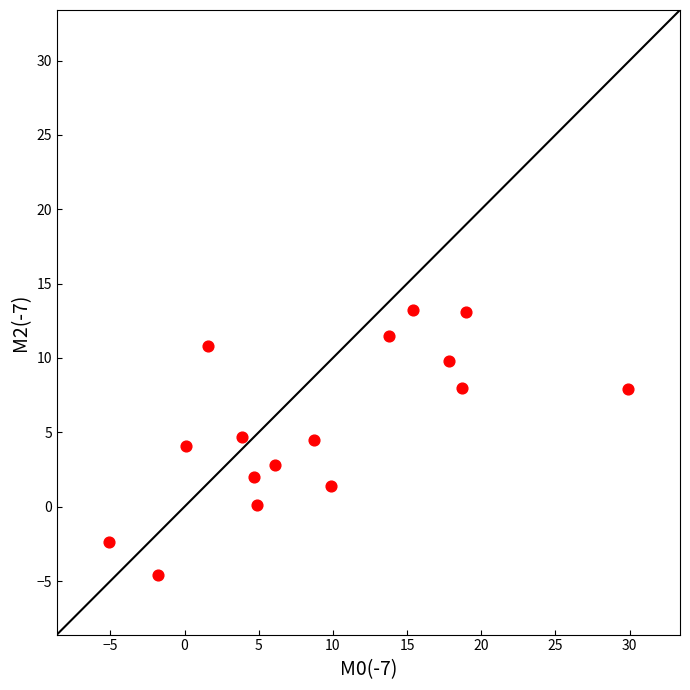

What is the range of Y values (max minus min)?

17.8